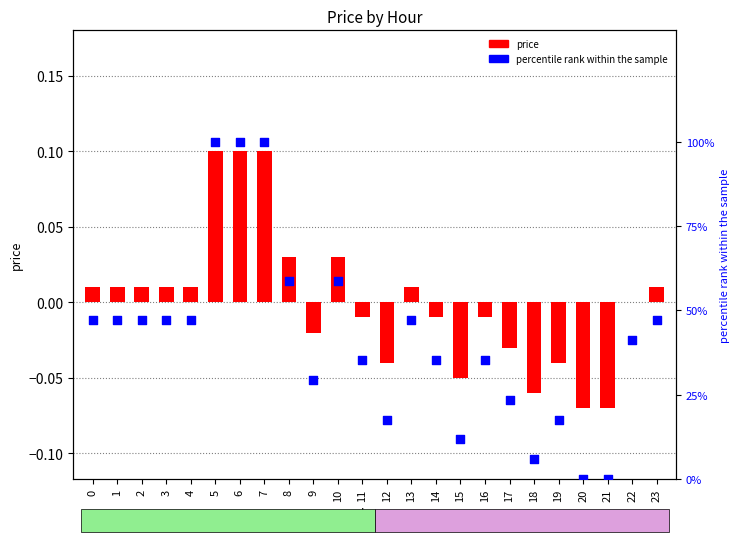

Which series has the largest Y range (max minus min)?

percentile rank within the sample